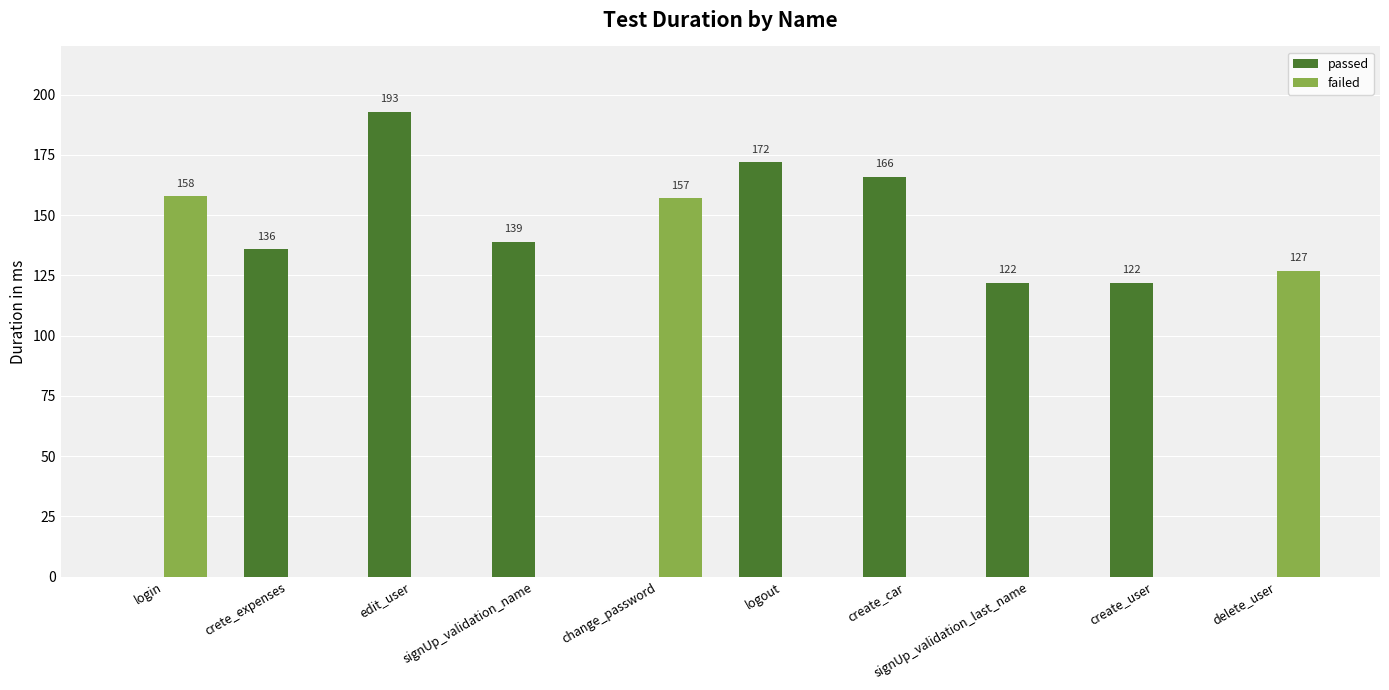

Does the chart contain stacked bars?

No